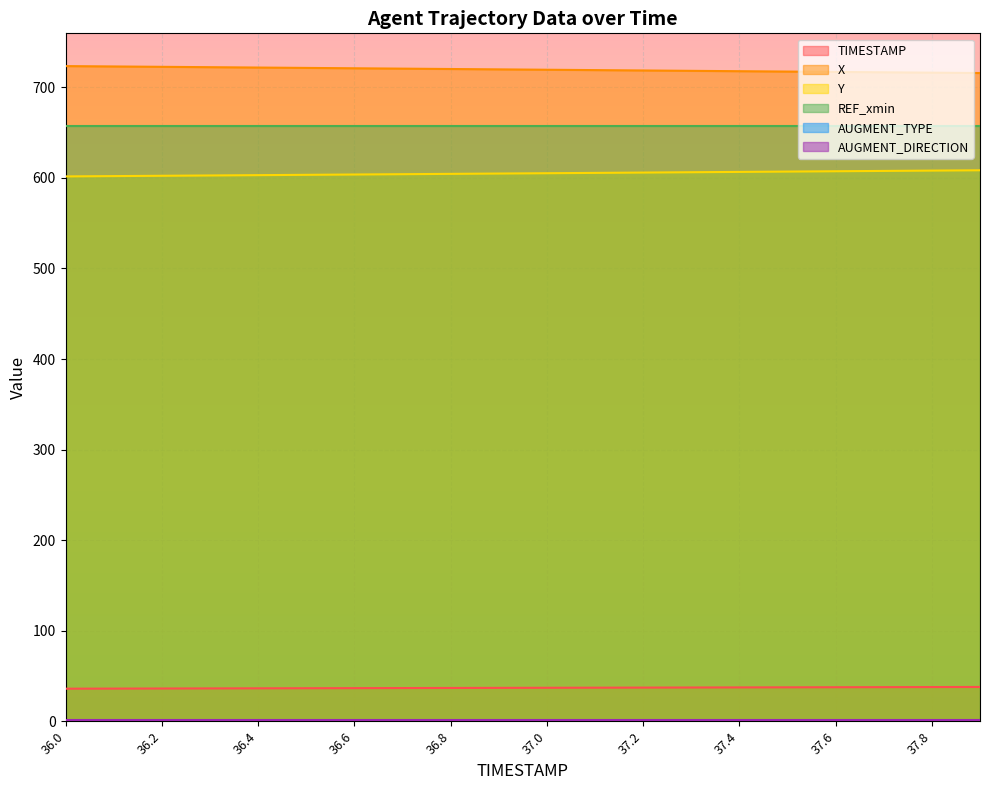

What is the sum of the X values at 36.6 and 37.1?

1440.0